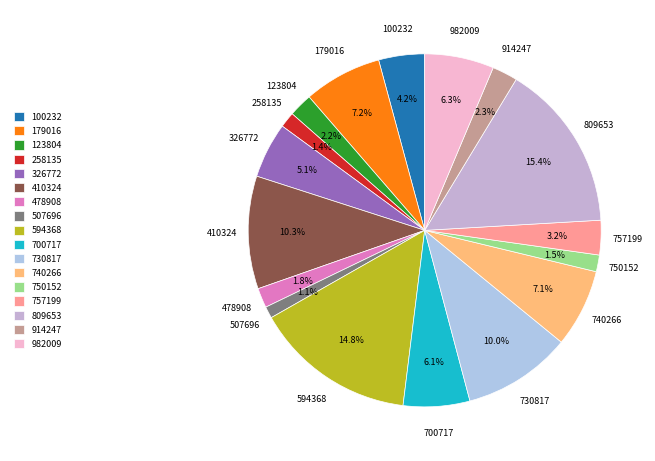

What percentage is the 740266 slice, to the nearest percent?

7%